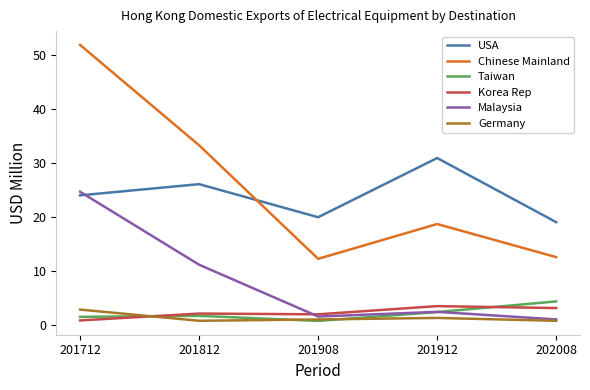

Is the value of Chinese Mainland at 201812 greater than the value of USA at 201912?

Yes